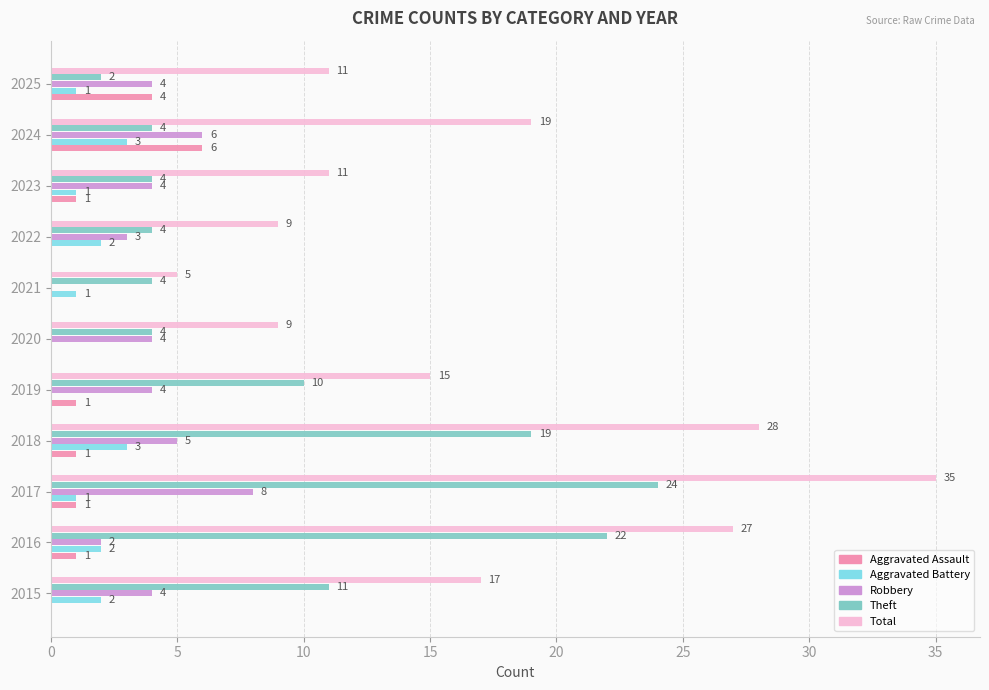

True or false: Total has a value of 44 at 2018.

False